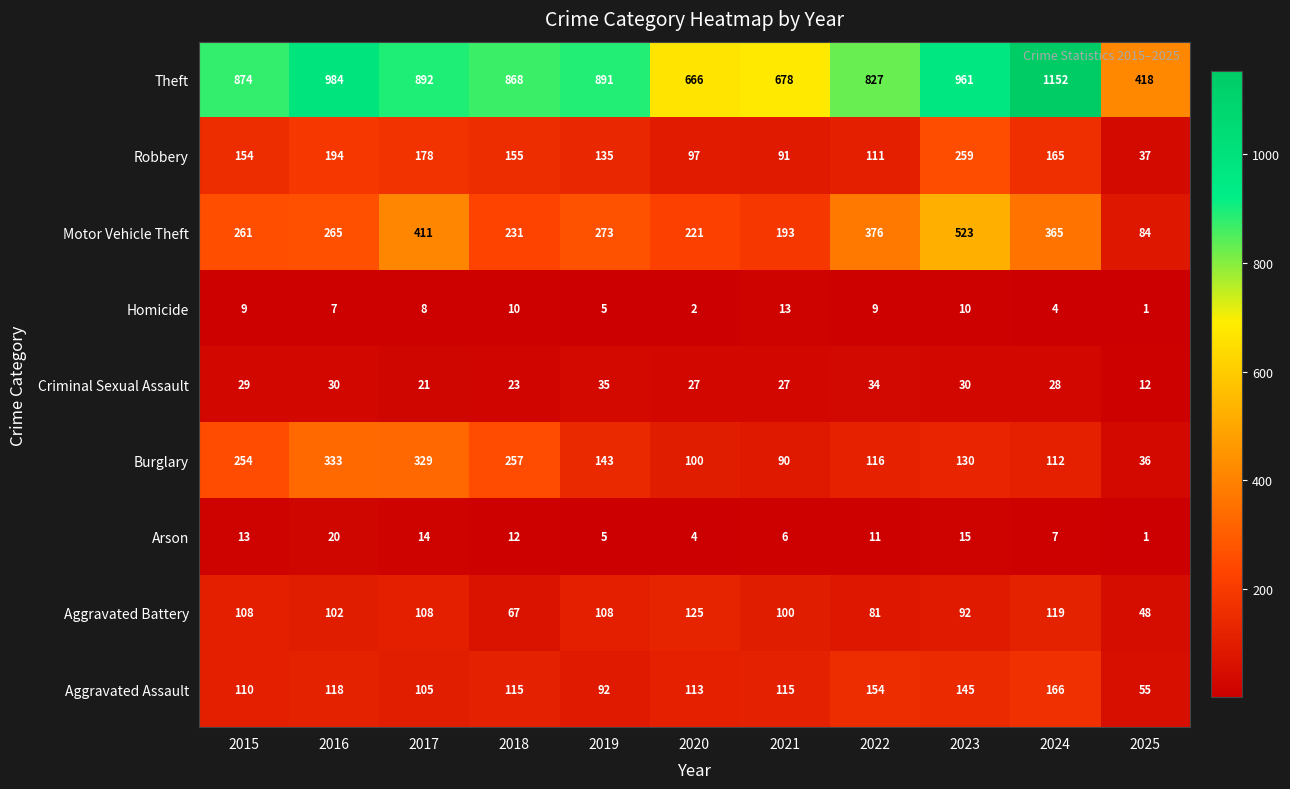

What is the spread (max minus min) of values at 2019?

886